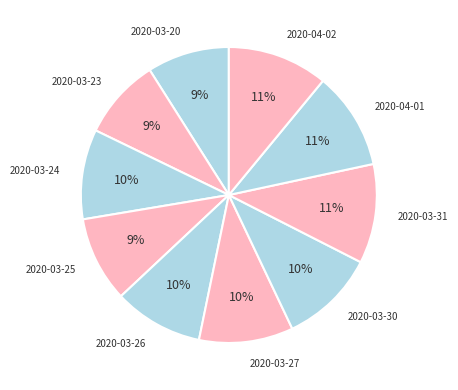

True or false: 2020-04-02 accounts for 16% of the total.

False